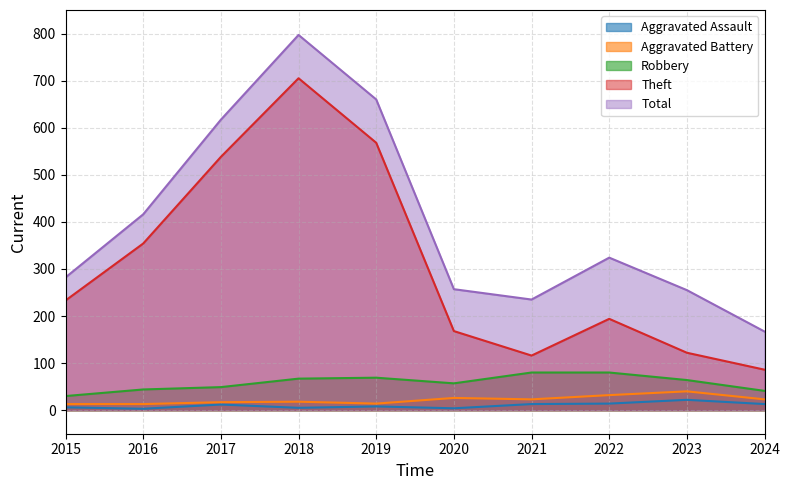

How many data points in Robbery are less than 64?

5